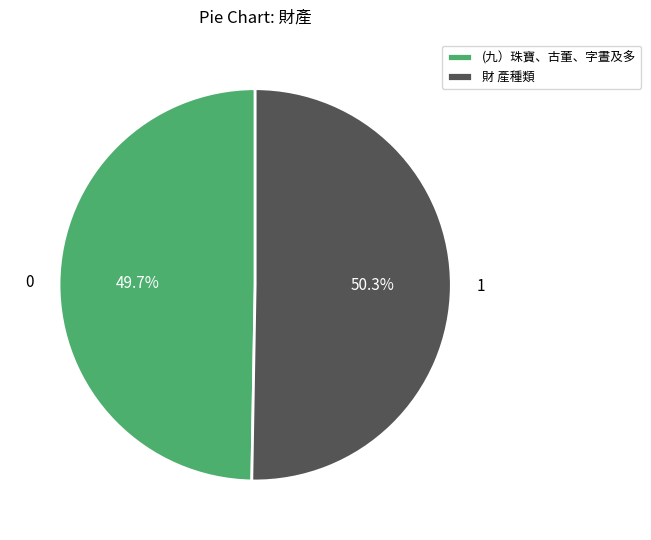

What is the majority slice?

財 產種類